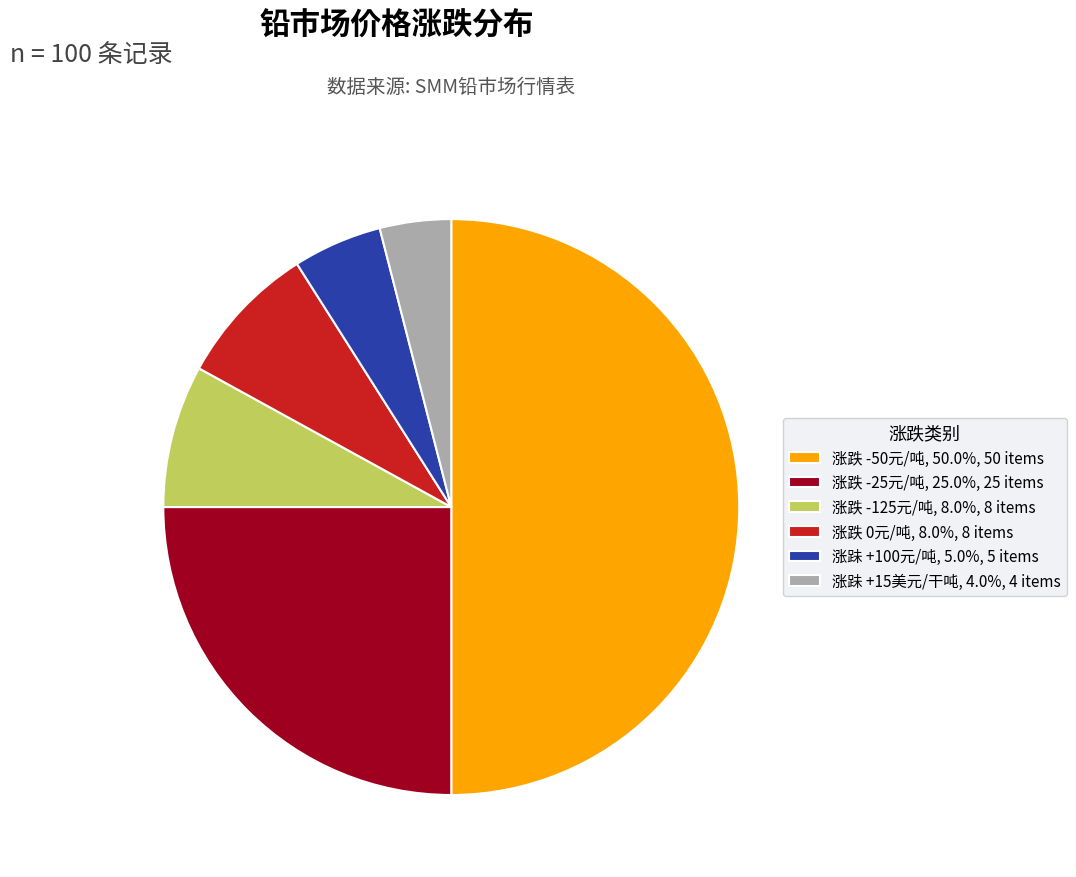

Is 涨跌 -125元/吨, 8.0%, 8 items the majority of the pie?

No